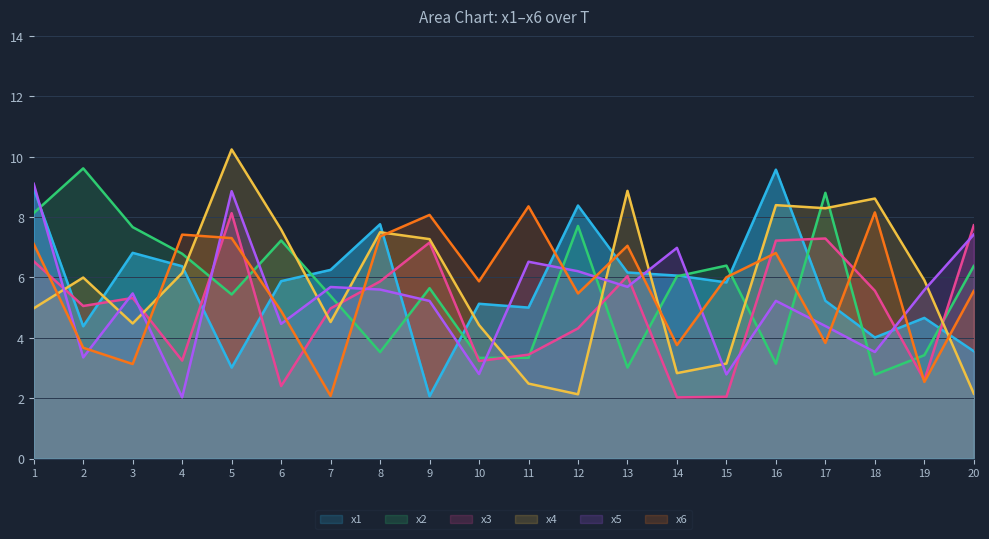

Which category has the lowest value in the x3 series?

14